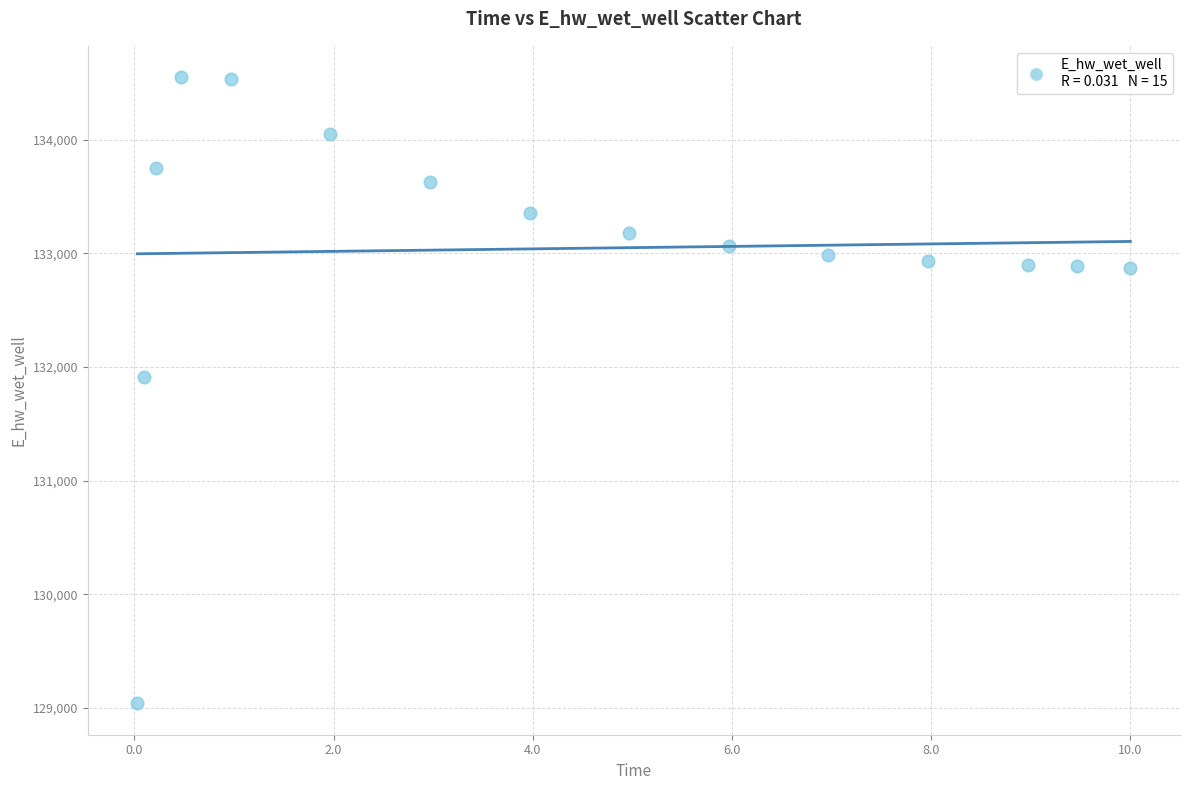

What is the range of X values (max minus min)?

10.0